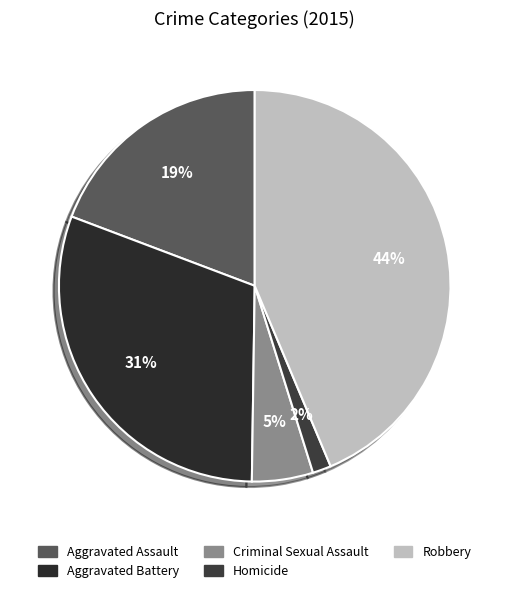

Combined, what portion of the pie is Robbery and Aggravated Assault?

62.9%